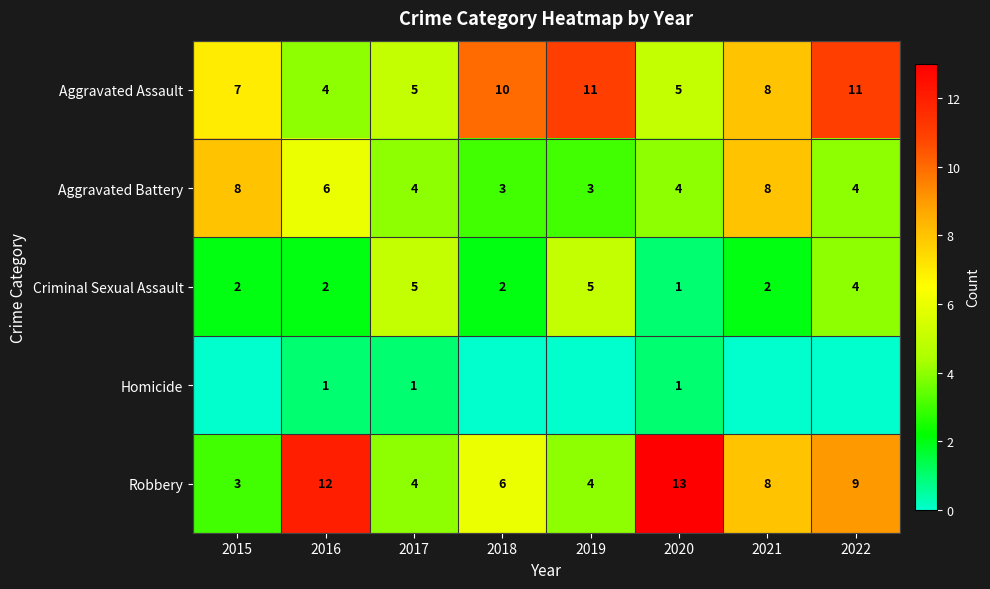

Is the value of Criminal Sexual Assault at 2020 greater than the value of Robbery at 2019?

No